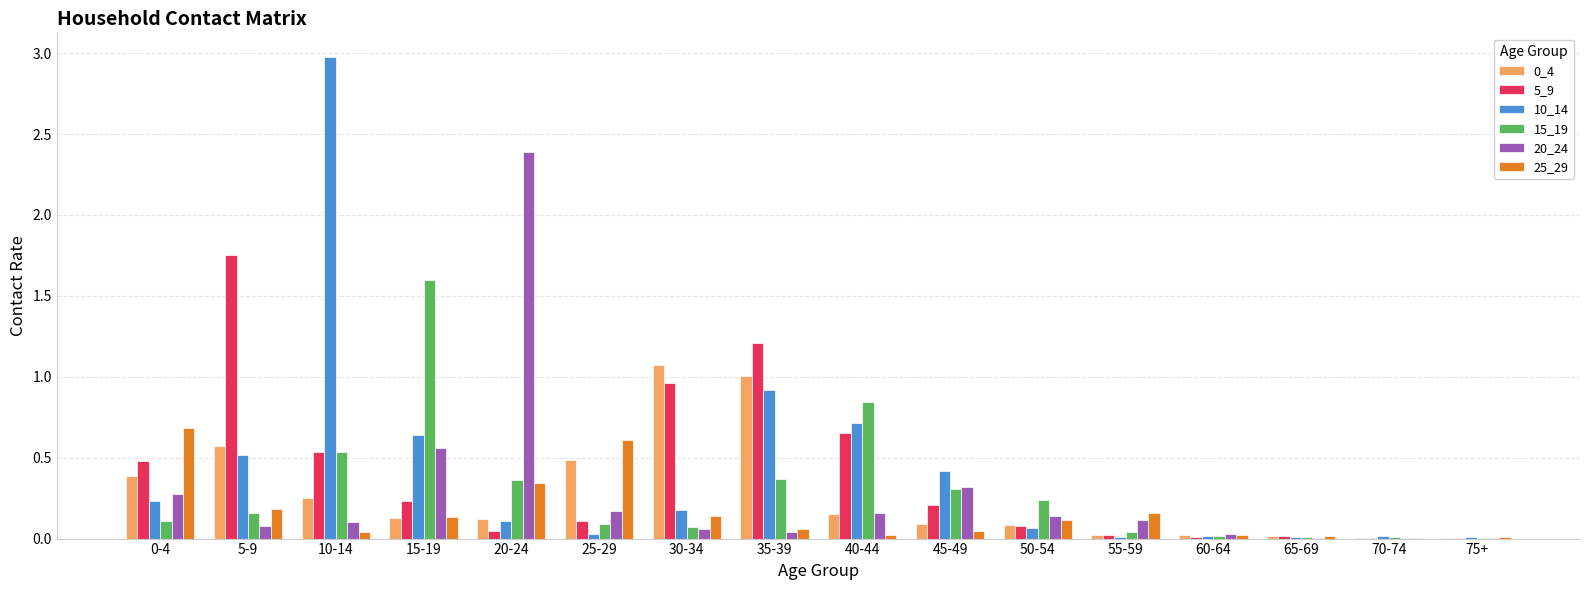

What is the total value across all series at 15-19?

3.3